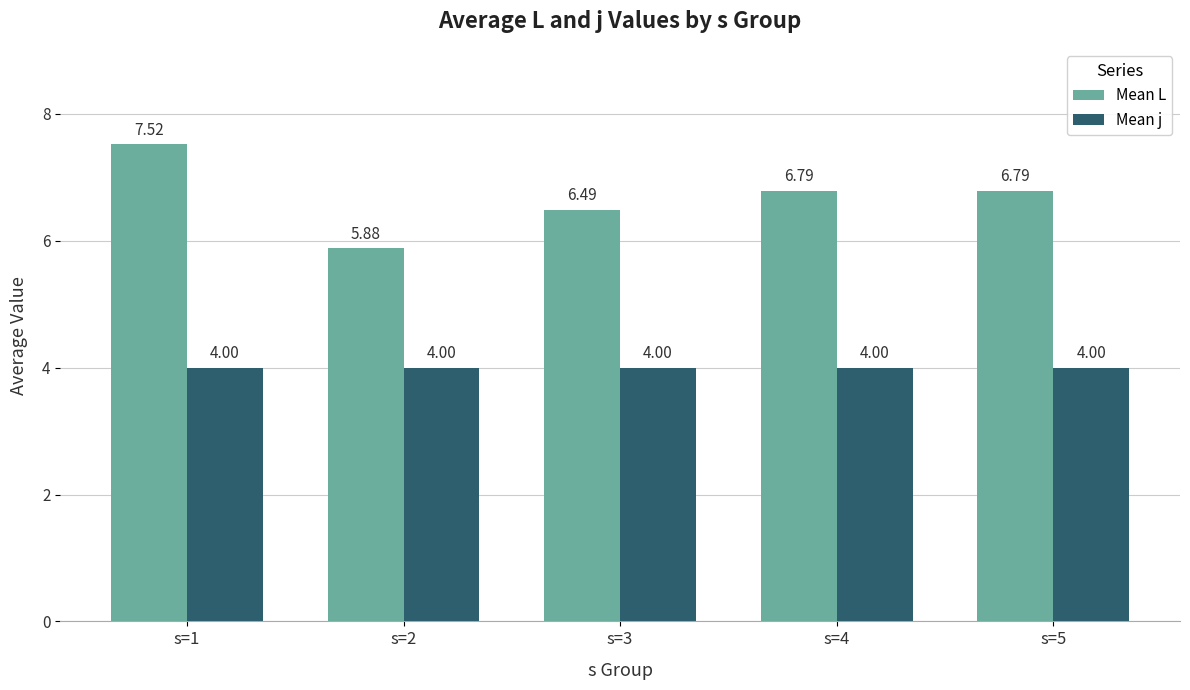

What is the maximum value for Mean j?

4.0